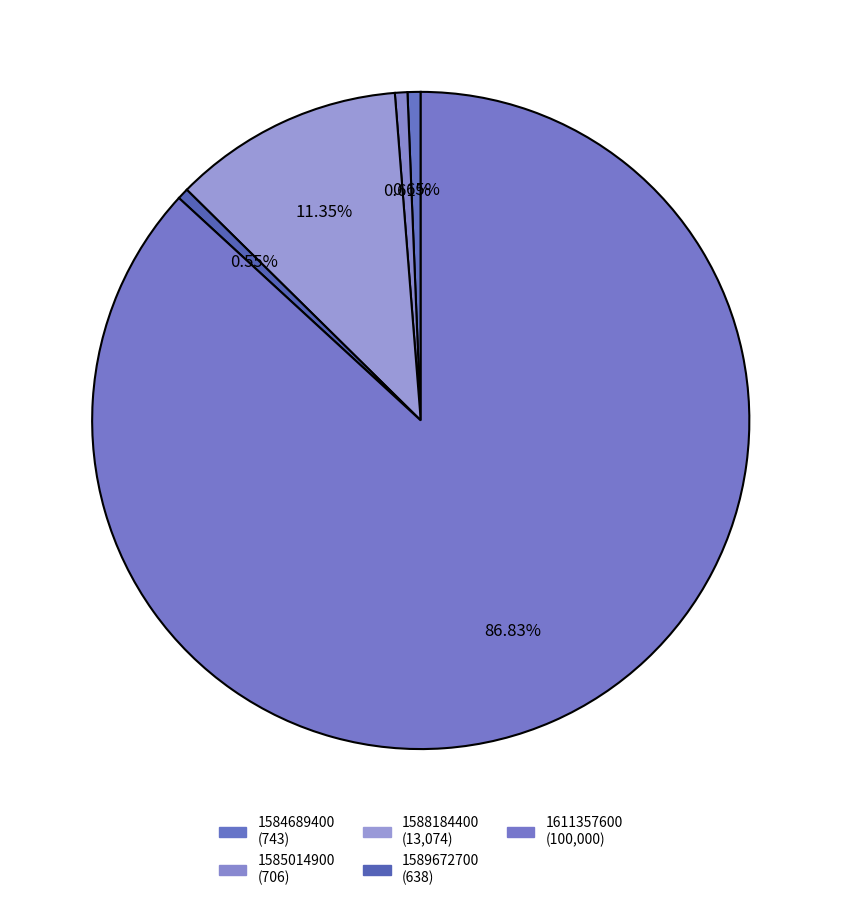

To the nearest percent, what is the difference between the largest and smallest slice percentages?

86%